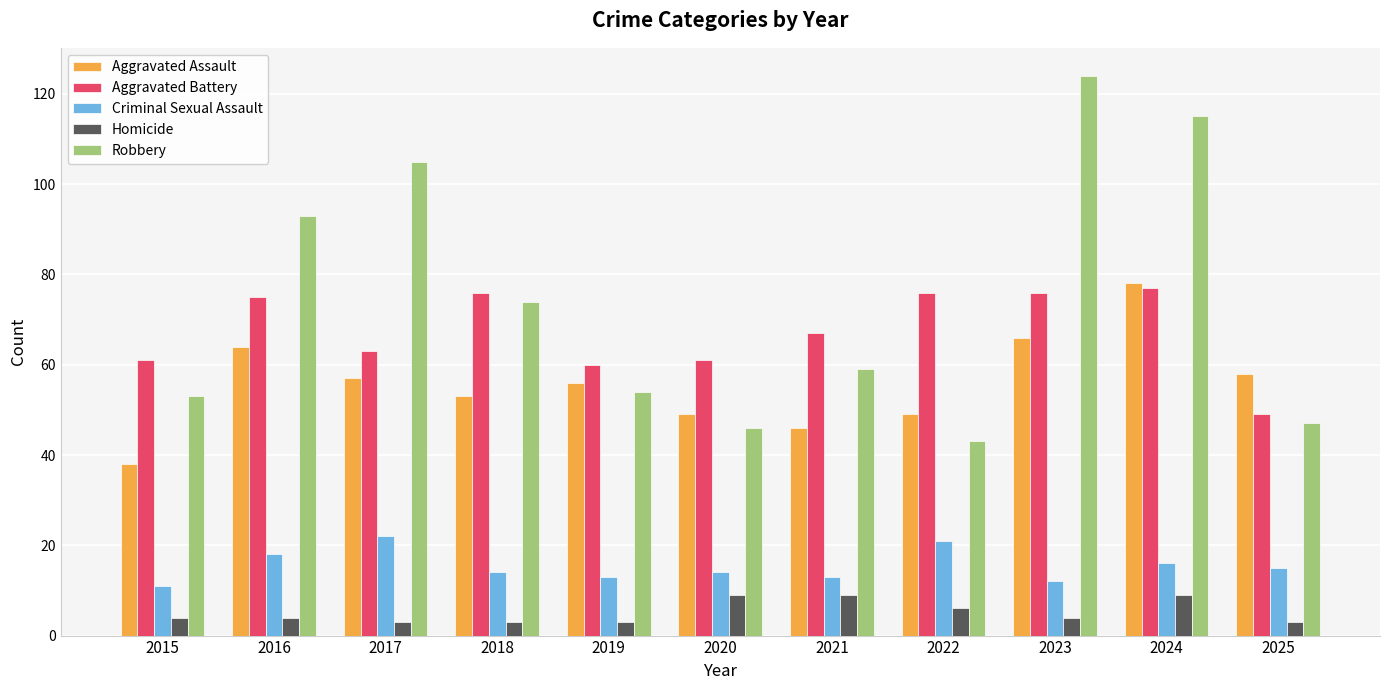

How many series are shown in this chart?

5